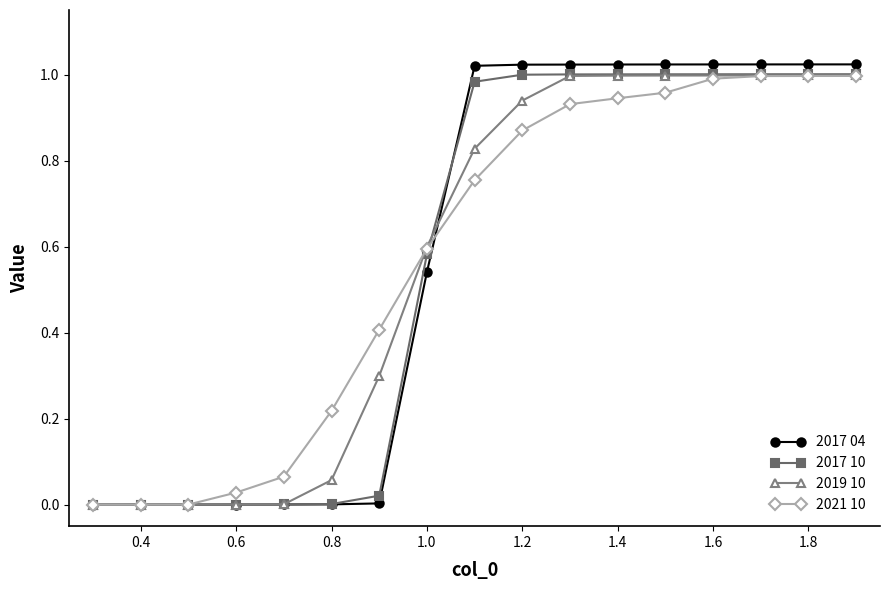

Which series has the widest spread of values?

2017 04